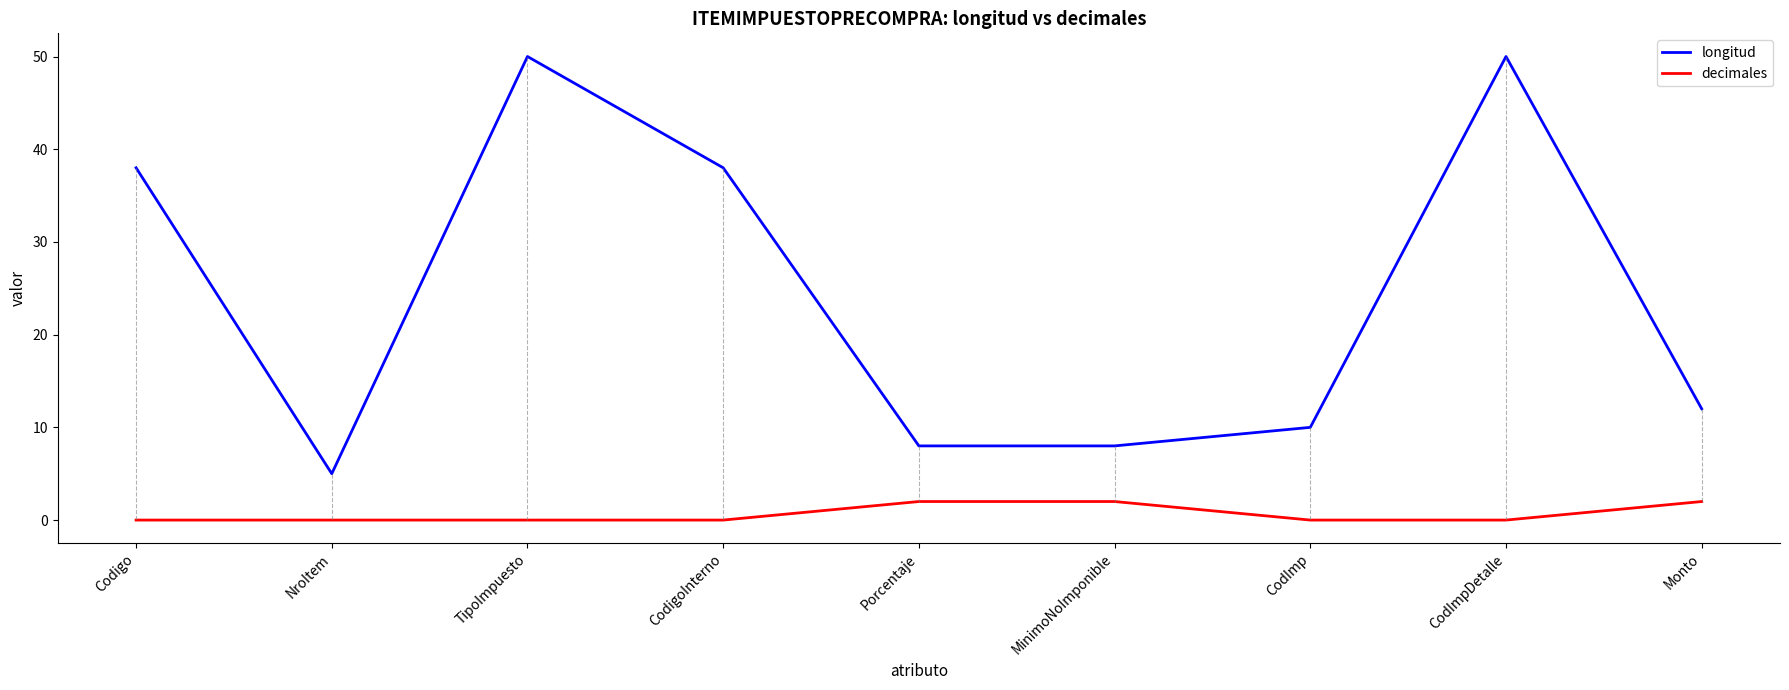

Does the chart have visible grid lines?

No